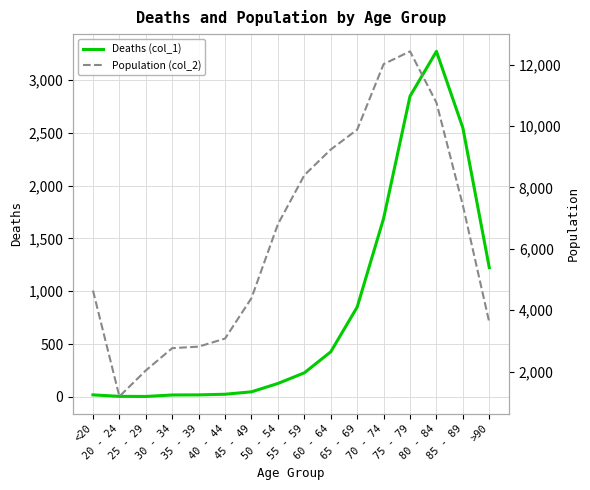

At which label does Population (col_2) reach its peak?

75 - 79